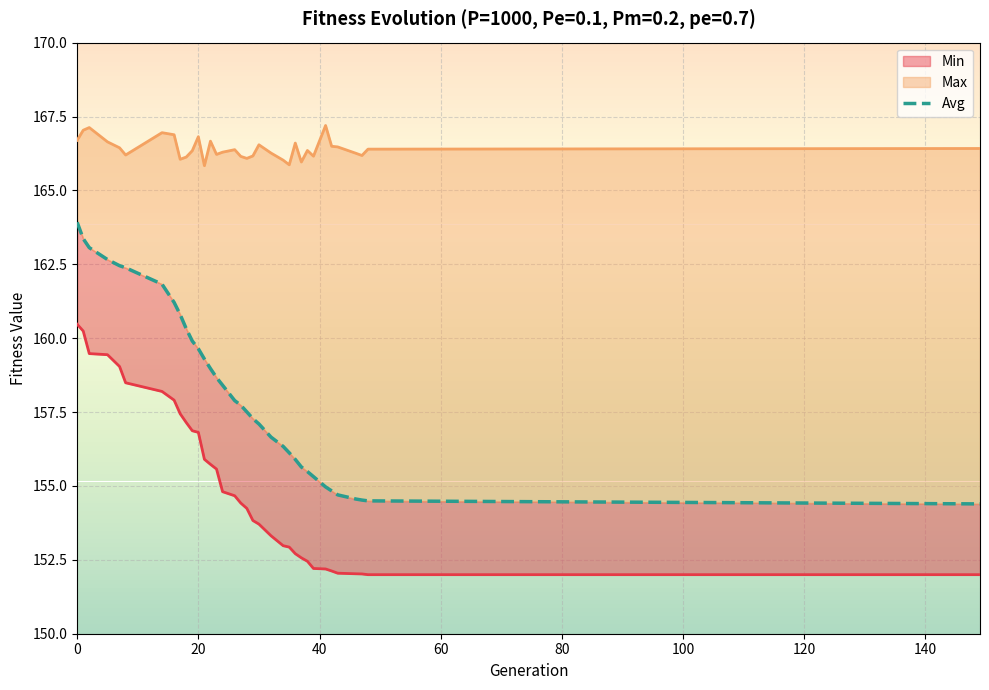

What is the value of the avg point at the 7th from the left?

161.8